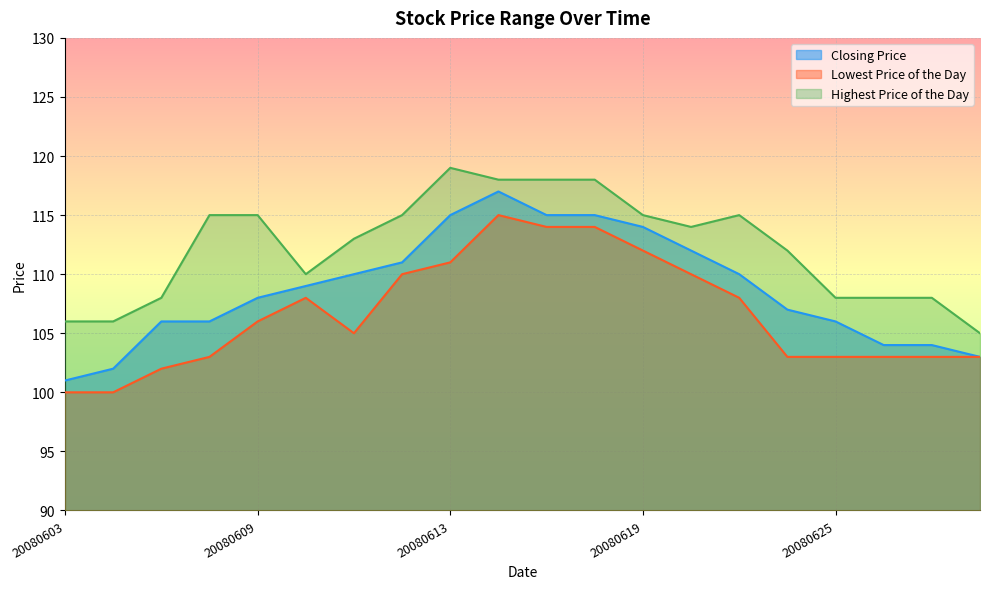

Reading right to left, extract all data points from this chart.

Closing Price: 20080630=103	20080627=104	20080626=104	20080625=106	20080624=107	20080623=110	20080620=112	20080619=114	20080618=115	20080617=115	20080616=117	20080613=115	20080612=111	20080611=110	20080610=109	20080609=108	20080606=106	20080605=106	20080604=102	20080603=101
Lowest Price of the Day: 20080630=103	20080627=103	20080626=103	20080625=103	20080624=103	20080623=108	20080620=110	20080619=112	20080618=114	20080617=114	20080616=115	20080613=111	20080612=110	20080611=105	20080610=108	20080609=106	20080606=103	20080605=102	20080604=100	20080603=100
Highest Price of the Day: 20080630=105	20080627=108	20080626=108	20080625=108	20080624=112	20080623=115	20080620=114	20080619=115	20080618=118	20080617=118	20080616=118	20080613=119	20080612=115	20080611=113	20080610=110	20080609=115	20080606=115	20080605=108	20080604=106	20080603=106